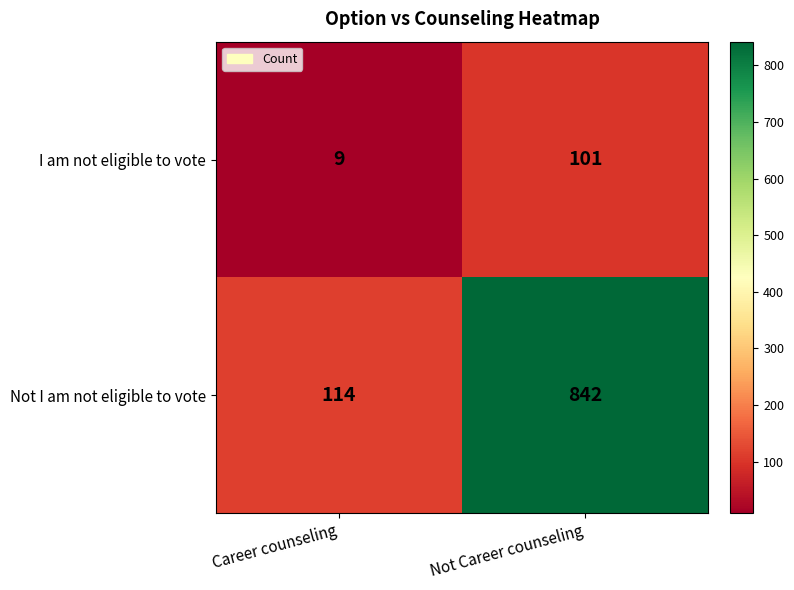

What is the total value across all series at Career counseling?

123